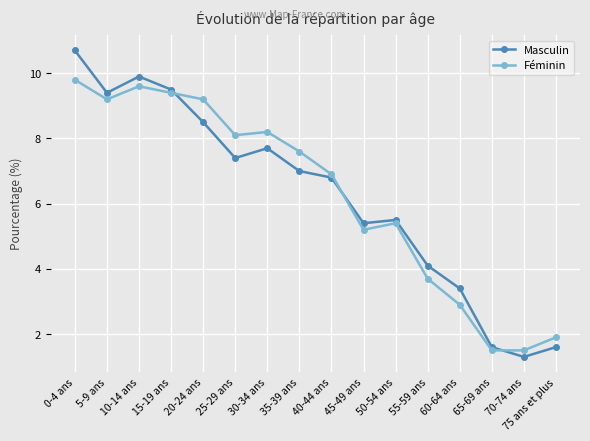

What is the value of the Féminin point at the 2nd from the left?

9.2